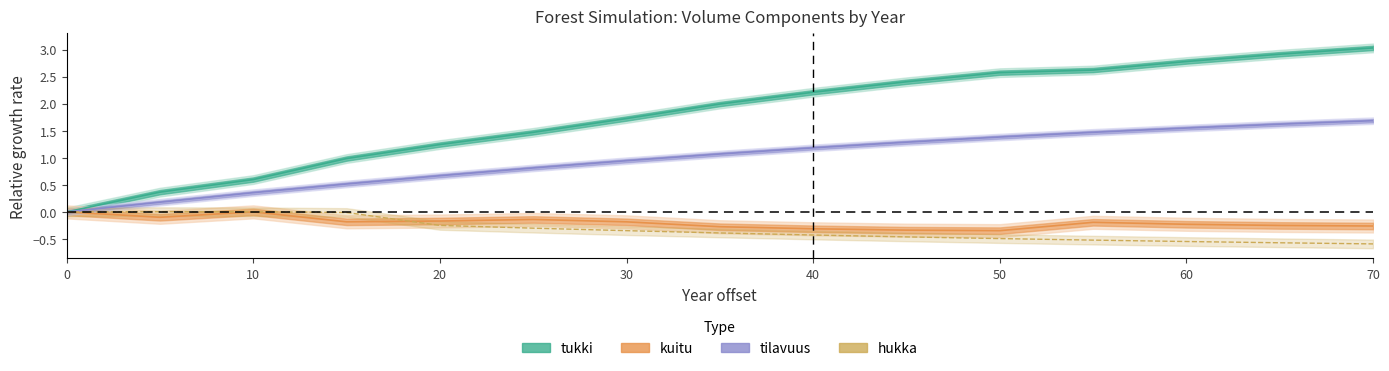

What is the sum of the tukki values at 45 and 15?

3.4